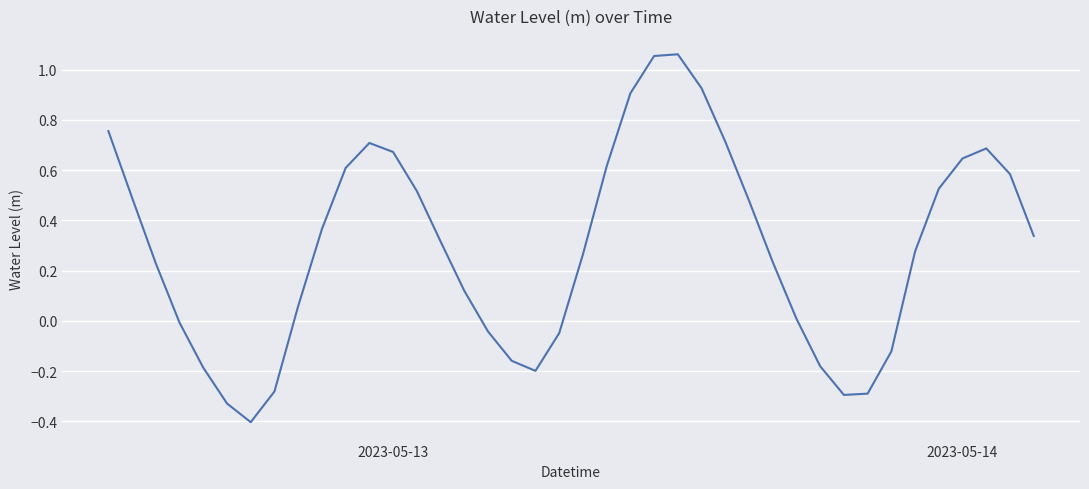

What is the minimum value shown in the chart?

-0.4